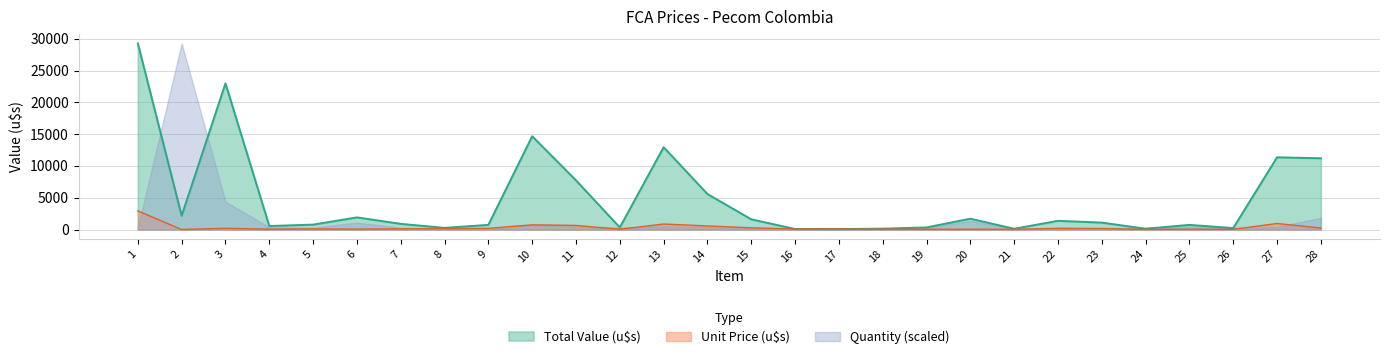

True or false: Unit Price (u$s) has a value of 15.0 at 19.

False